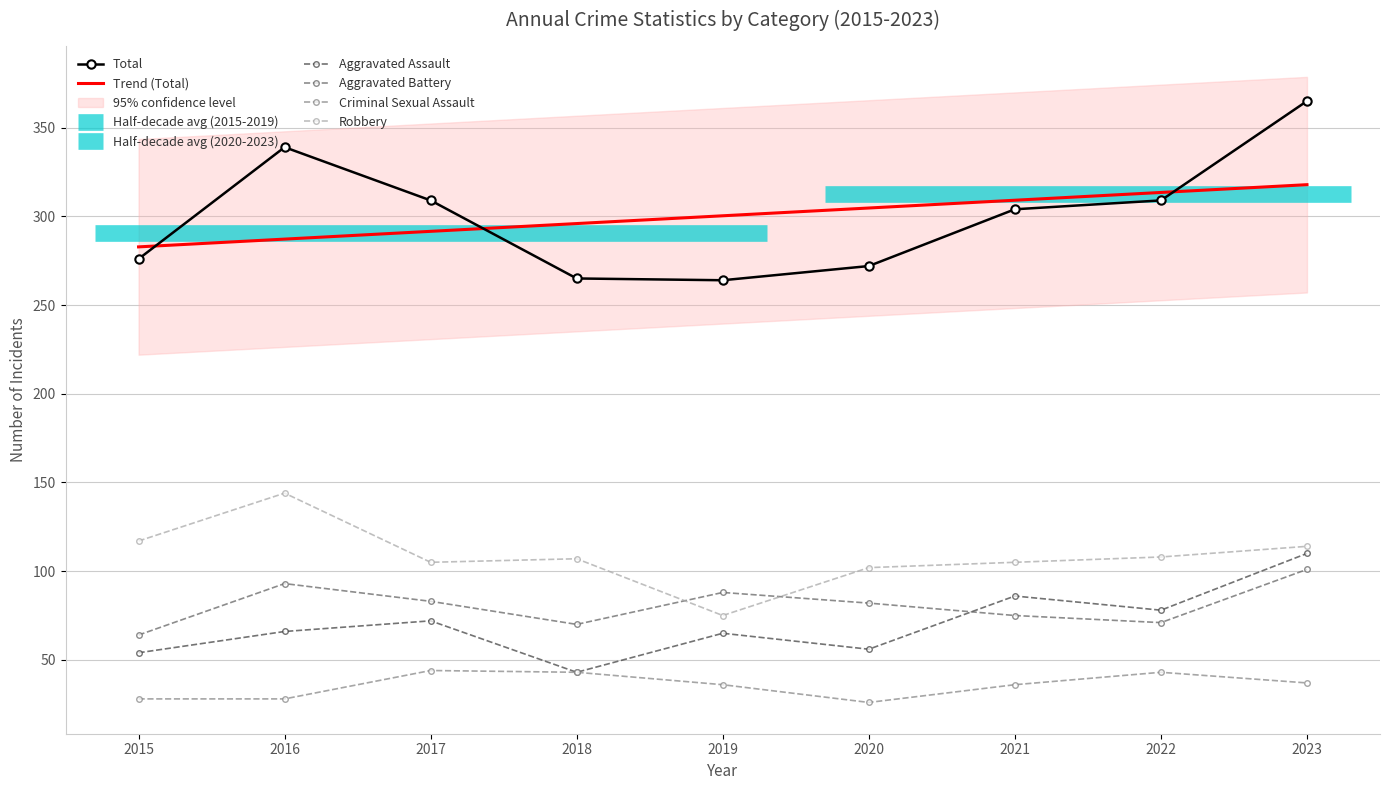

What is the difference between the maximum and second lowest values in the Total series?

100